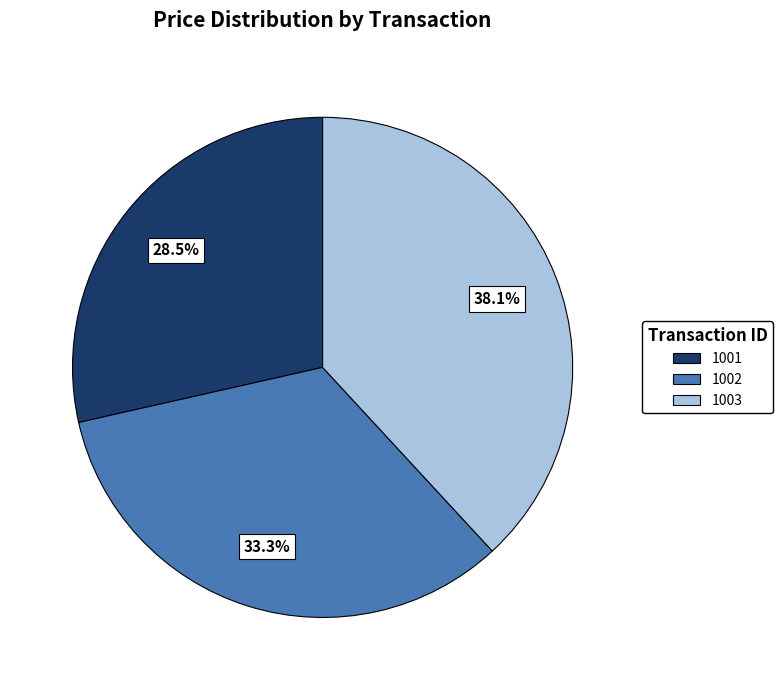

To the nearest percent, what is the average slice percentage?

33%